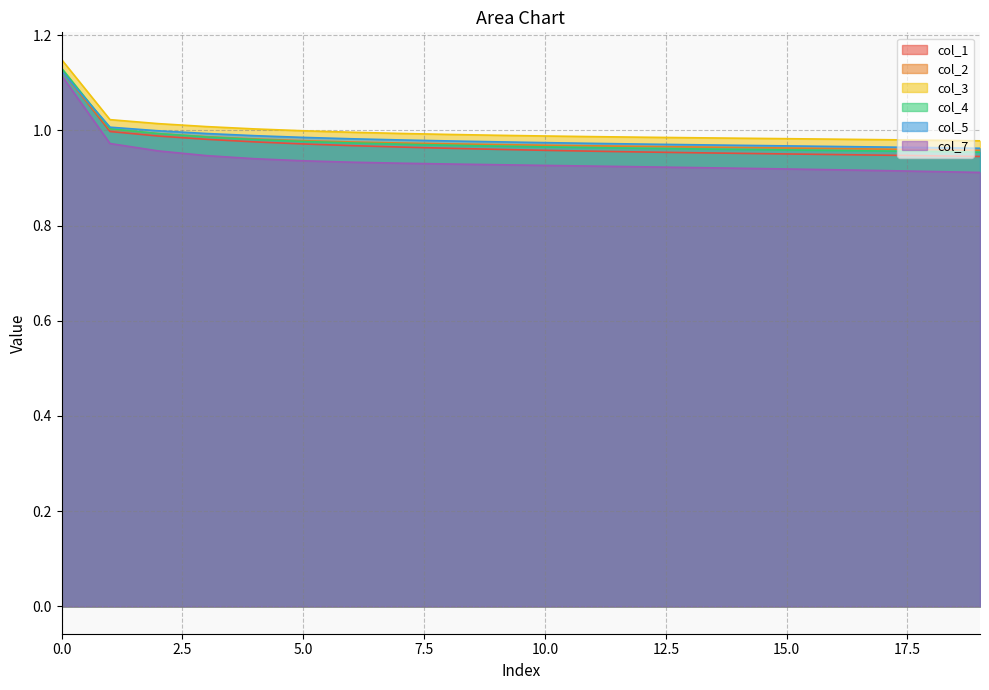

Between 6 and 15, which is larger?

6